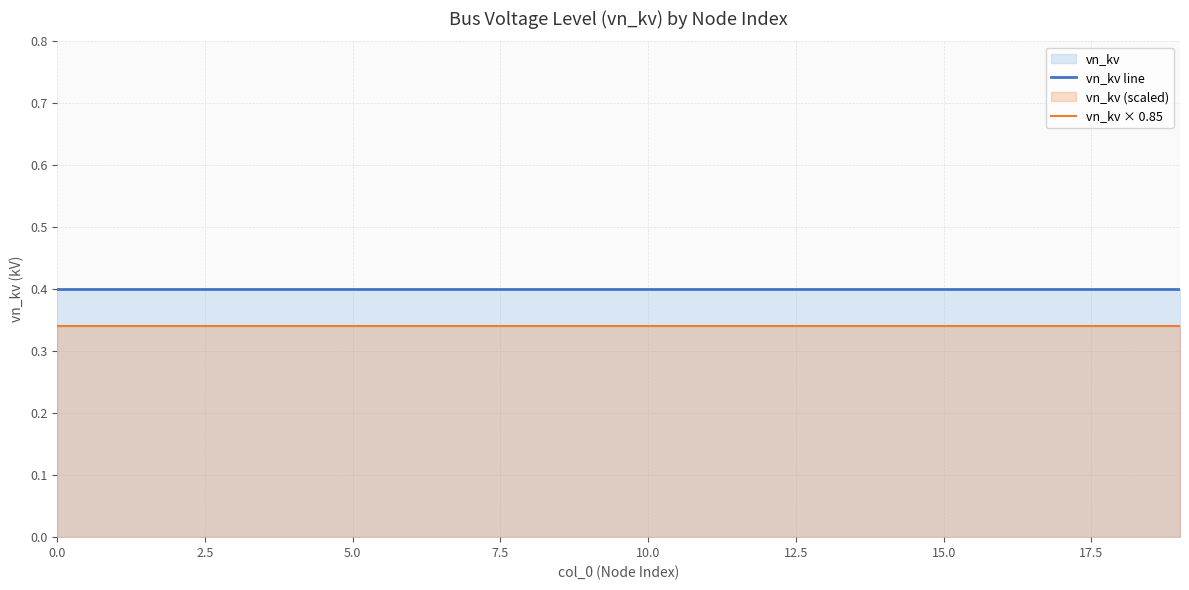

What is the difference between the highest and lowest values at 16?

0.1